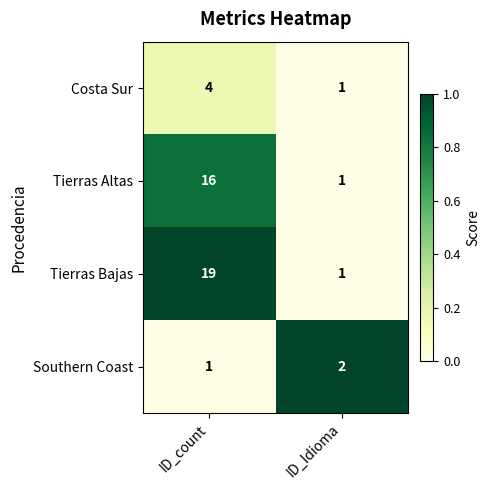

What is the sum of the Southern Coast values at ID_Idioma and ID_count?

3